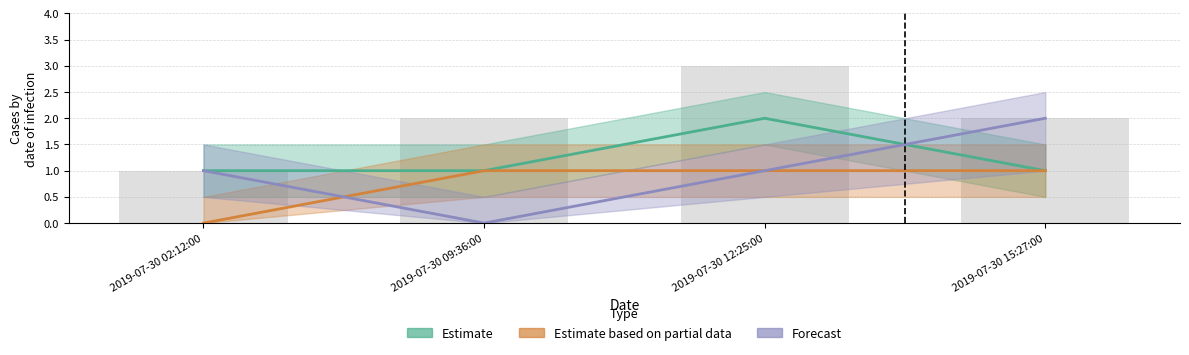

Reading left to right, list all the values displayed in this chart.

Estimate: 2019-07-30 02:12:00=1	2019-07-30 09:36:00=1	2019-07-30 12:25:00=2	2019-07-30 15:27:00=1
Estimate based on partial data: 2019-07-30 02:12:00=0	2019-07-30 09:36:00=1	2019-07-30 12:25:00=1	2019-07-30 15:27:00=1
Forecast: 2019-07-30 02:12:00=1	2019-07-30 09:36:00=0	2019-07-30 12:25:00=1	2019-07-30 15:27:00=2